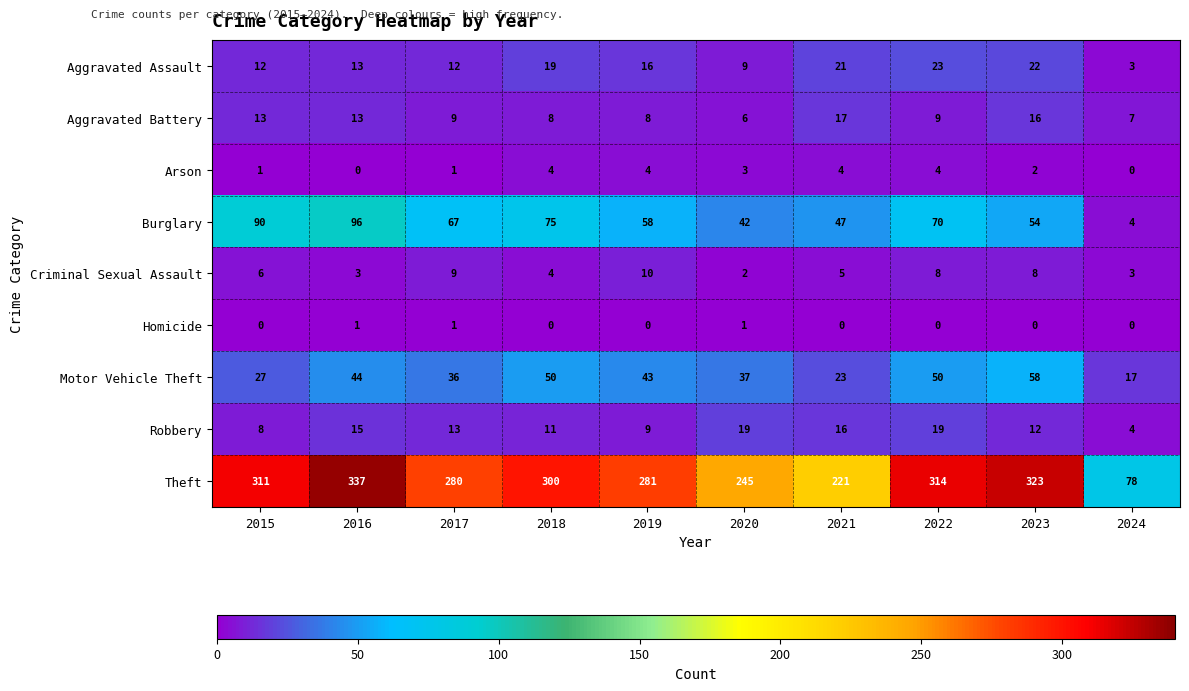

What is the average value of the Aggravated Assault series?

15